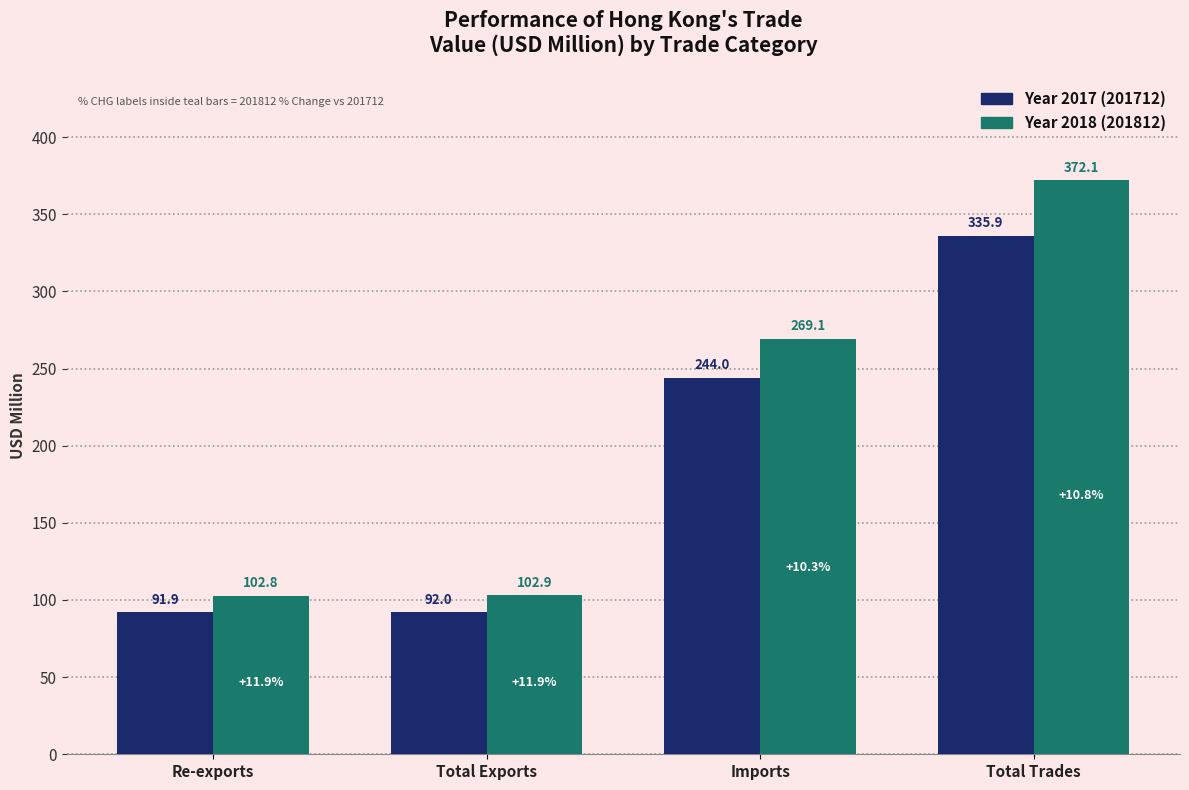

What is the total value across all series at Total Trades?

708.0